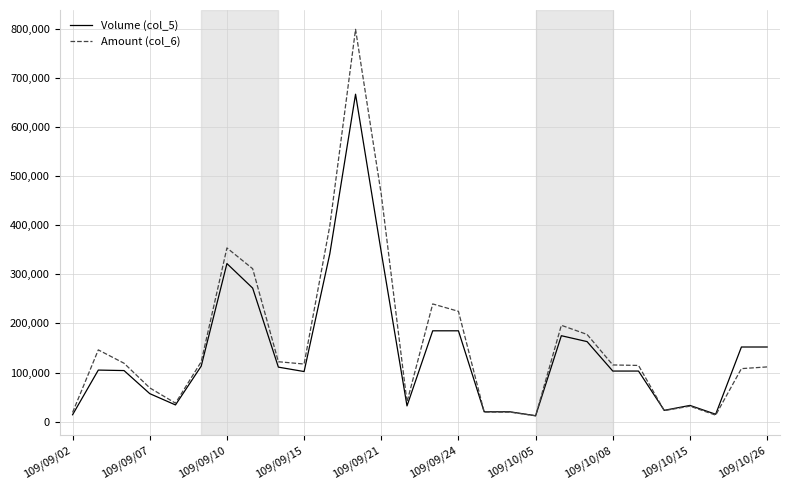

What is the highest value of the Volume (col_5) series?

667000